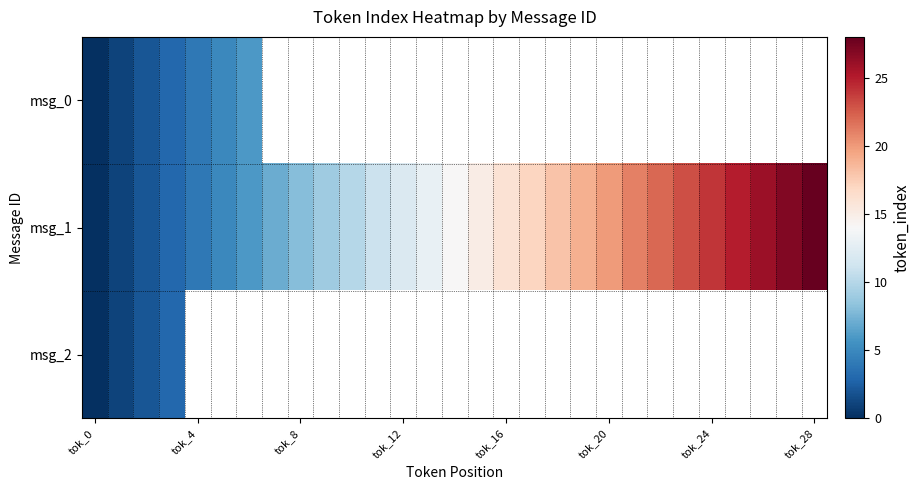

What is the difference between the maximum and minimum values in the msg_0 series?

6.0